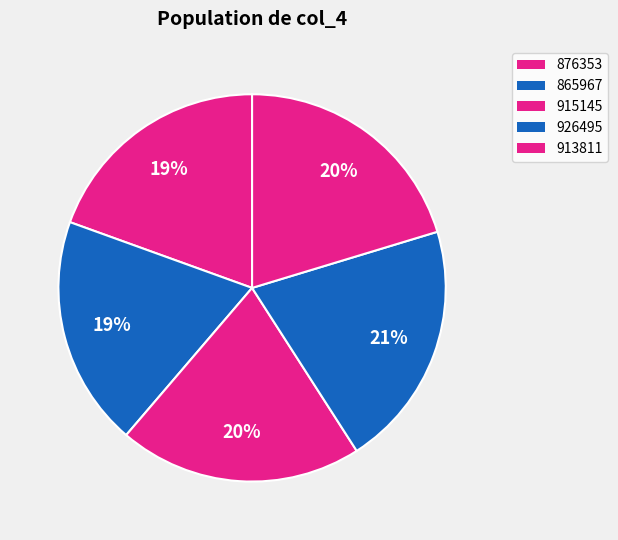

Between 865967 and 915145, which is larger?

915145